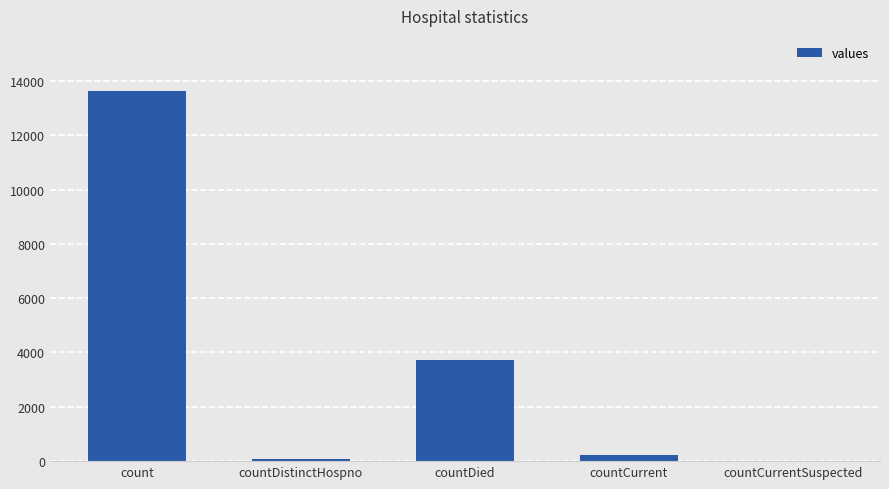

What is the approximate value at countCurrent?

219